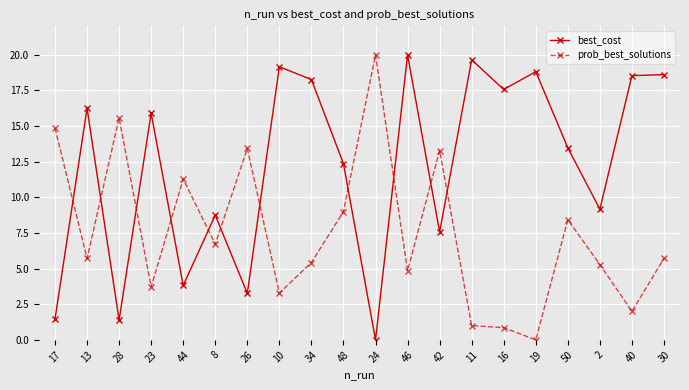

What is the label of the 20th point from the left?

30